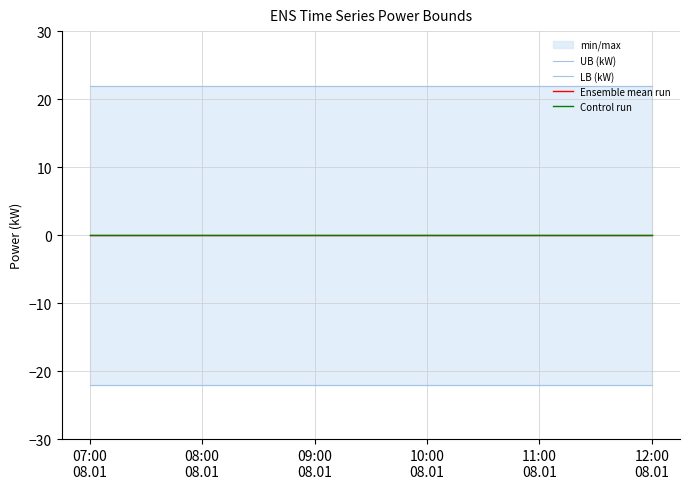

The value of Control run at 08:00
08.01 is 0. True or false?

True